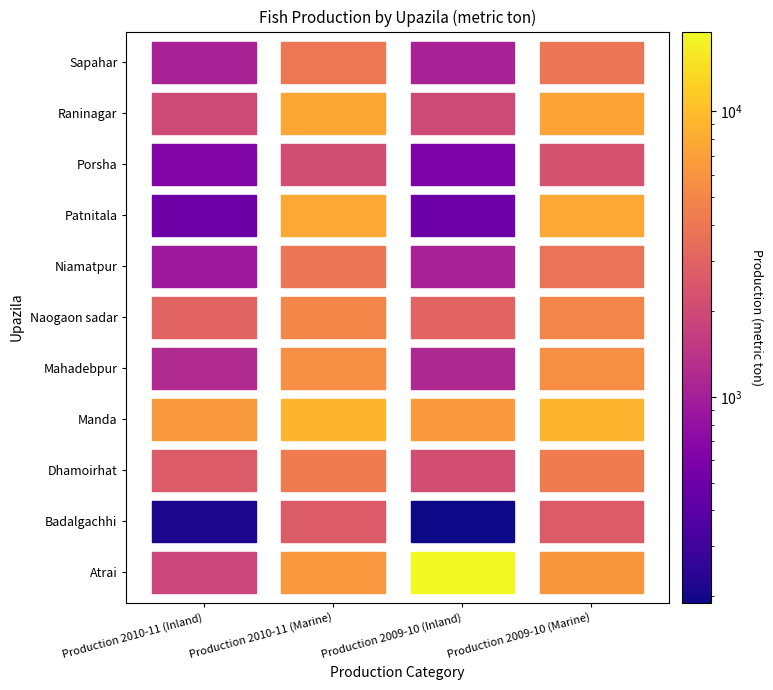

What is the difference between the second highest and second lowest values in the Sapahar series?

2897